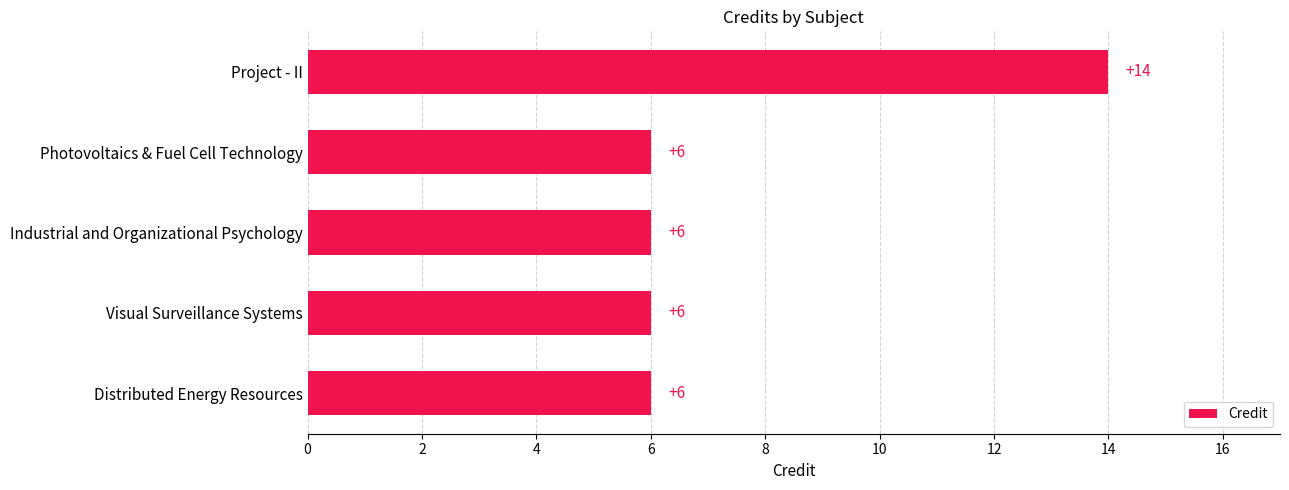

The chart shows a value of 4 at Distributed Energy Resources. True or false?

False